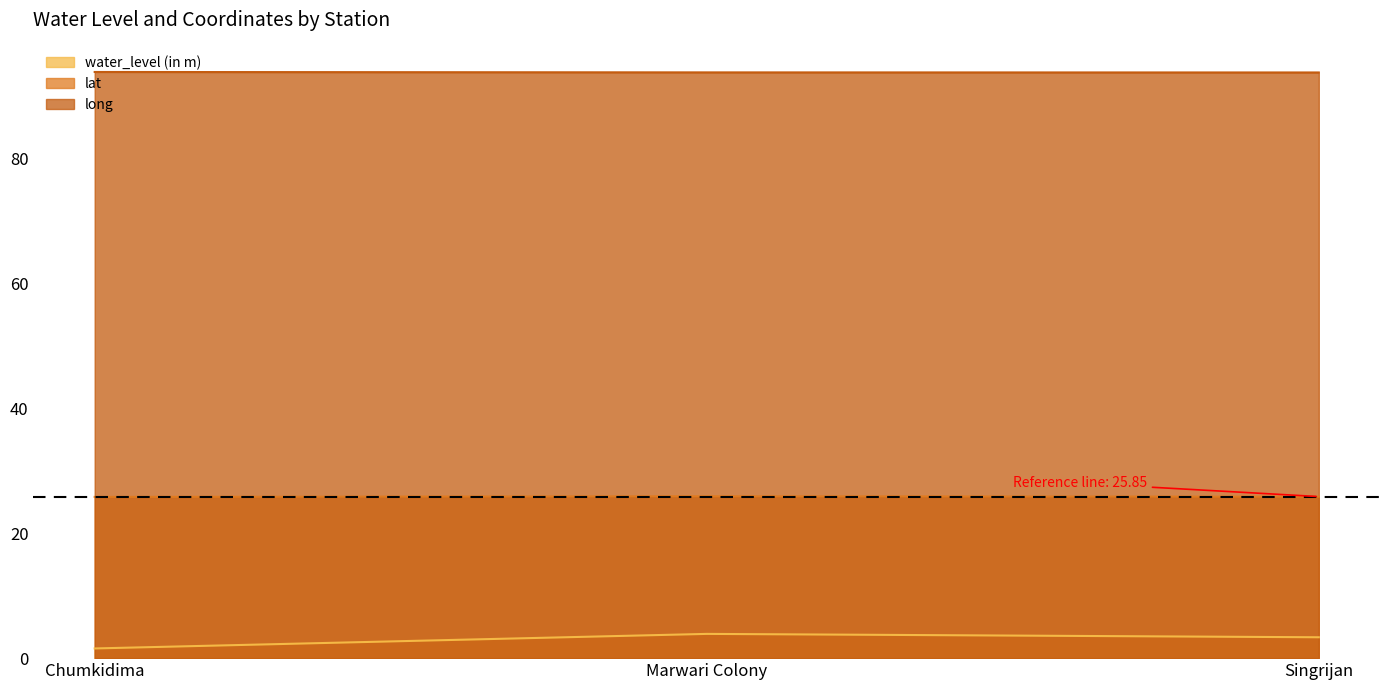

At how many categories does at least one series exceed 63?

3